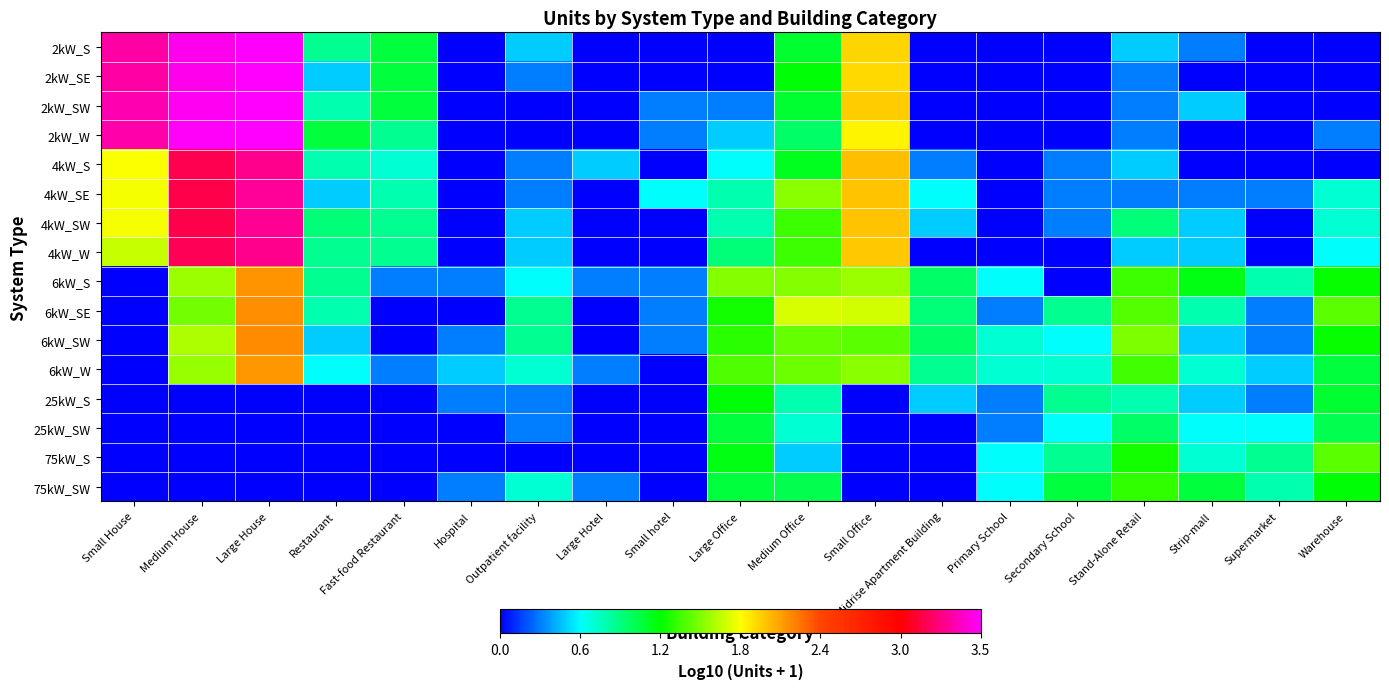

Reading left to right, extract all data points from this chart.

2kW_S: Small House=3.3	Medium House=3.5	Large House=3.5	Restaurant=0.8	Fast-food Restaurant=1.0	Hospital=0.0	Outpatient facility=0.5	Large Hotel=0.0	Small hotel=0.0	Large Office=0.0	Medium Office=1.1	Small Office=1.9	Midrise Apartment Building=0.0	Primary School=0.0	Secondary School=0.0	Stand-Alone Retail=0.5	Strip-mall=0.3	Supermarket=0.0	Warehouse=0.0
2kW_SE: Small House=3.3	Medium House=3.5	Large House=3.5	Restaurant=0.5	Fast-food Restaurant=1.0	Hospital=0.0	Outpatient facility=0.3	Large Hotel=0.0	Small hotel=0.0	Large Office=0.0	Medium Office=1.2	Small Office=1.9	Midrise Apartment Building=0.0	Primary School=0.0	Secondary School=0.0	Stand-Alone Retail=0.3	Strip-mall=0.0	Supermarket=0.0	Warehouse=0.0
2kW_SW: Small House=3.4	Medium House=3.5	Large House=3.5	Restaurant=0.8	Fast-food Restaurant=1.0	Hospital=0.0	Outpatient facility=0.0	Large Hotel=0.0	Small hotel=0.3	Large Office=0.3	Medium Office=1.1	Small Office=1.9	Midrise Apartment Building=0.0	Primary School=0.0	Secondary School=0.0	Stand-Alone Retail=0.3	Strip-mall=0.5	Supermarket=0.0	Warehouse=0.0
2kW_W: Small House=3.3	Medium House=3.5	Large House=3.5	Restaurant=1.0	Fast-food Restaurant=0.8	Hospital=0.0	Outpatient facility=0.0	Large Hotel=0.0	Small hotel=0.3	Large Office=0.5	Medium Office=1.0	Small Office=1.8	Midrise Apartment Building=0.0	Primary School=0.0	Secondary School=0.0	Stand-Alone Retail=0.3	Strip-mall=0.0	Supermarket=0.0	Warehouse=0.3
4kW_S: Small House=1.8	Medium House=3.1	Large House=3.3	Restaurant=0.8	Fast-food Restaurant=0.7	Hospital=0.0	Outpatient facility=0.3	Large Hotel=0.5	Small hotel=0.0	Large Office=0.6	Medium Office=1.1	Small Office=2.0	Midrise Apartment Building=0.3	Primary School=0.0	Secondary School=0.3	Stand-Alone Retail=0.5	Strip-mall=0.0	Supermarket=0.0	Warehouse=0.0
4kW_SE: Small House=1.7	Medium House=3.1	Large House=3.3	Restaurant=0.5	Fast-food Restaurant=0.8	Hospital=0.0	Outpatient facility=0.3	Large Hotel=0.0	Small hotel=0.6	Large Office=0.8	Medium Office=1.5	Small Office=2.0	Midrise Apartment Building=0.6	Primary School=0.0	Secondary School=0.3	Stand-Alone Retail=0.3	Strip-mall=0.3	Supermarket=0.3	Warehouse=0.7
4kW_SW: Small House=1.7	Medium House=3.1	Large House=3.3	Restaurant=0.9	Fast-food Restaurant=0.8	Hospital=0.0	Outpatient facility=0.5	Large Hotel=0.0	Small hotel=0.0	Large Office=0.8	Medium Office=1.3	Small Office=2.0	Midrise Apartment Building=0.5	Primary School=0.0	Secondary School=0.3	Stand-Alone Retail=0.9	Strip-mall=0.5	Supermarket=0.0	Warehouse=0.7
4kW_W: Small House=1.6	Medium House=3.2	Large House=3.3	Restaurant=0.8	Fast-food Restaurant=0.8	Hospital=0.0	Outpatient facility=0.5	Large Hotel=0.0	Small hotel=0.0	Large Office=0.9	Medium Office=1.3	Small Office=1.9	Midrise Apartment Building=0.0	Primary School=0.0	Secondary School=0.0	Stand-Alone Retail=0.5	Strip-mall=0.5	Supermarket=0.0	Warehouse=0.6
6kW_S: Small House=0.0	Medium House=1.5	Large House=2.1	Restaurant=0.8	Fast-food Restaurant=0.3	Hospital=0.3	Outpatient facility=0.6	Large Hotel=0.3	Small hotel=0.3	Large Office=1.5	Medium Office=1.5	Small Office=1.5	Midrise Apartment Building=1.0	Primary School=0.6	Secondary School=0.0	Stand-Alone Retail=1.3	Strip-mall=1.1	Supermarket=0.8	Warehouse=1.2
6kW_SE: Small House=0.0	Medium House=1.4	Large House=2.1	Restaurant=0.8	Fast-food Restaurant=0.0	Hospital=0.0	Outpatient facility=0.8	Large Hotel=0.0	Small hotel=0.3	Large Office=1.2	Medium Office=1.7	Small Office=1.7	Midrise Apartment Building=0.9	Primary School=0.3	Secondary School=0.8	Stand-Alone Retail=1.4	Strip-mall=0.8	Supermarket=0.3	Warehouse=1.4
6kW_SW: Small House=0.0	Medium House=1.6	Large House=2.1	Restaurant=0.5	Fast-food Restaurant=0.0	Hospital=0.3	Outpatient facility=0.8	Large Hotel=0.0	Small hotel=0.3	Large Office=1.3	Medium Office=1.4	Small Office=1.4	Midrise Apartment Building=1.0	Primary School=0.7	Secondary School=0.6	Stand-Alone Retail=1.5	Strip-mall=0.5	Supermarket=0.3	Warehouse=1.2
6kW_W: Small House=0.0	Medium House=1.5	Large House=2.1	Restaurant=0.6	Fast-food Restaurant=0.3	Hospital=0.5	Outpatient facility=0.7	Large Hotel=0.3	Small hotel=0.0	Large Office=1.4	Medium Office=1.4	Small Office=1.5	Midrise Apartment Building=0.8	Primary School=0.7	Secondary School=0.7	Stand-Alone Retail=1.3	Strip-mall=0.7	Supermarket=0.5	Warehouse=1.0
25kW_S: Small House=0.0	Medium House=0.0	Large House=0.0	Restaurant=0.0	Fast-food Restaurant=0.0	Hospital=0.3	Outpatient facility=0.3	Large Hotel=0.0	Small hotel=0.0	Large Office=1.2	Medium Office=0.8	Small Office=0.0	Midrise Apartment Building=0.5	Primary School=0.3	Secondary School=0.8	Stand-Alone Retail=0.8	Strip-mall=0.5	Supermarket=0.3	Warehouse=1.1
25kW_SW: Small House=0.0	Medium House=0.0	Large House=0.0	Restaurant=0.0	Fast-food Restaurant=0.0	Hospital=0.0	Outpatient facility=0.3	Large Hotel=0.0	Small hotel=0.0	Large Office=1.0	Medium Office=0.7	Small Office=0.0	Midrise Apartment Building=0.0	Primary School=0.3	Secondary School=0.6	Stand-Alone Retail=1.0	Strip-mall=0.6	Supermarket=0.6	Warehouse=1.0
75kW_S: Small House=0.0	Medium House=0.0	Large House=0.0	Restaurant=0.0	Fast-food Restaurant=0.0	Hospital=0.0	Outpatient facility=0.0	Large Hotel=0.0	Small hotel=0.0	Large Office=1.1	Medium Office=0.5	Small Office=0.0	Midrise Apartment Building=0.0	Primary School=0.6	Secondary School=0.8	Stand-Alone Retail=1.2	Strip-mall=0.7	Supermarket=0.8	Warehouse=1.4
75kW_SW: Small House=0.0	Medium House=0.0	Large House=0.0	Restaurant=0.0	Fast-food Restaurant=0.0	Hospital=0.3	Outpatient facility=0.7	Large Hotel=0.3	Small hotel=0.0	Large Office=1.0	Medium Office=1.0	Small Office=0.0	Midrise Apartment Building=0.0	Primary School=0.6	Secondary School=1.0	Stand-Alone Retail=1.3	Strip-mall=1.0	Supermarket=0.8	Warehouse=1.2